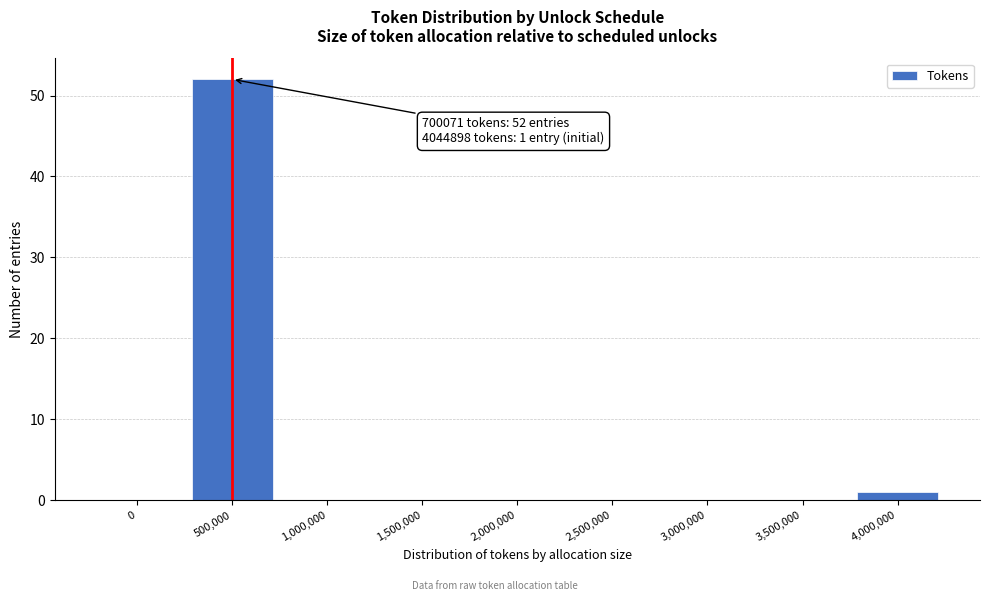

Reading left to right, extract all data points from this chart.

0=0	500,000=52	1,000,000=0	1,500,000=0	2,000,000=0	2,500,000=0	3,000,000=0	3,500,000=0	4,000,000=1